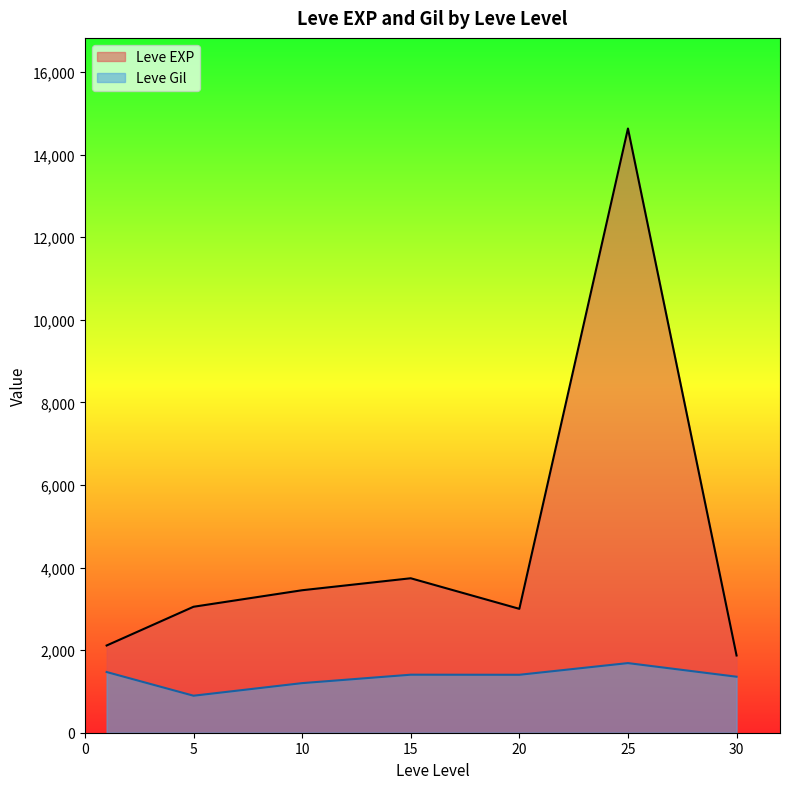

What is the difference between the second highest and second lowest values in the Leve EXP series?

1628